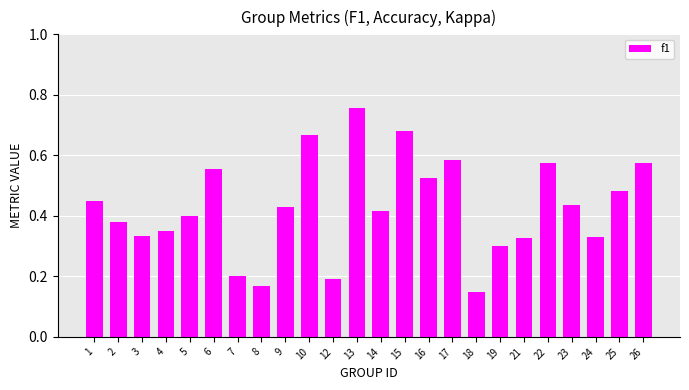

What is the sum of the values at 6 and 16?

1.1